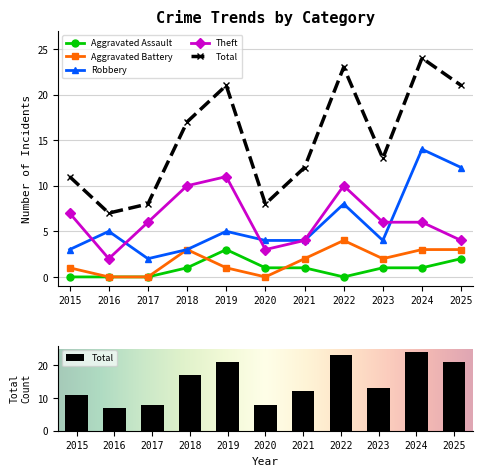

Reading left to right, list all the values displayed in this chart.

Aggravated Assault: 0	0	0	1	3	1	1	0	1	1	2
Aggravated Battery: 1	0	0	3	1	0	2	4	2	3	3
Robbery: 3	5	2	3	5	4	4	8	4	14	12
Theft: 7	2	6	10	11	3	4	10	6	6	4
Total: 11	7	8	17	21	8	12	23	13	24	21